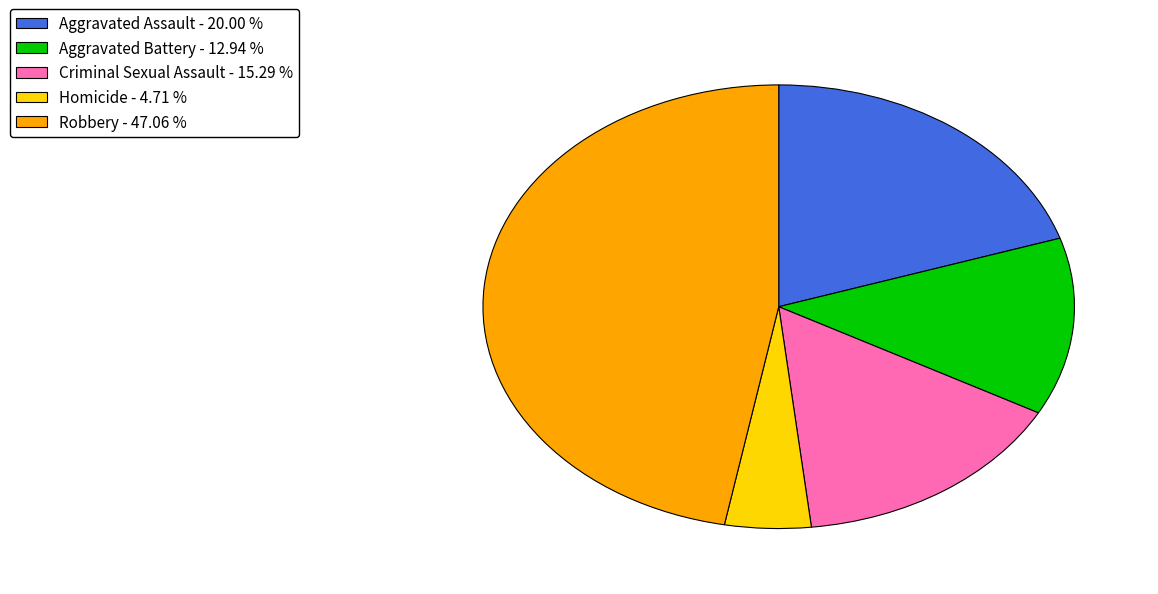

Is Criminal Sexual Assault - 15.29 % the majority of the pie?

No